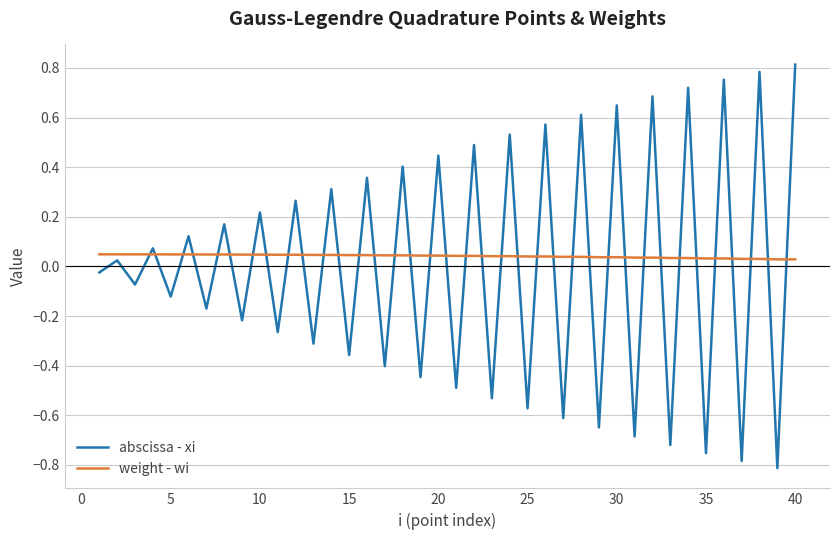

List the series in order of their peak value, highest first.

abscissa - xi, weight - wi